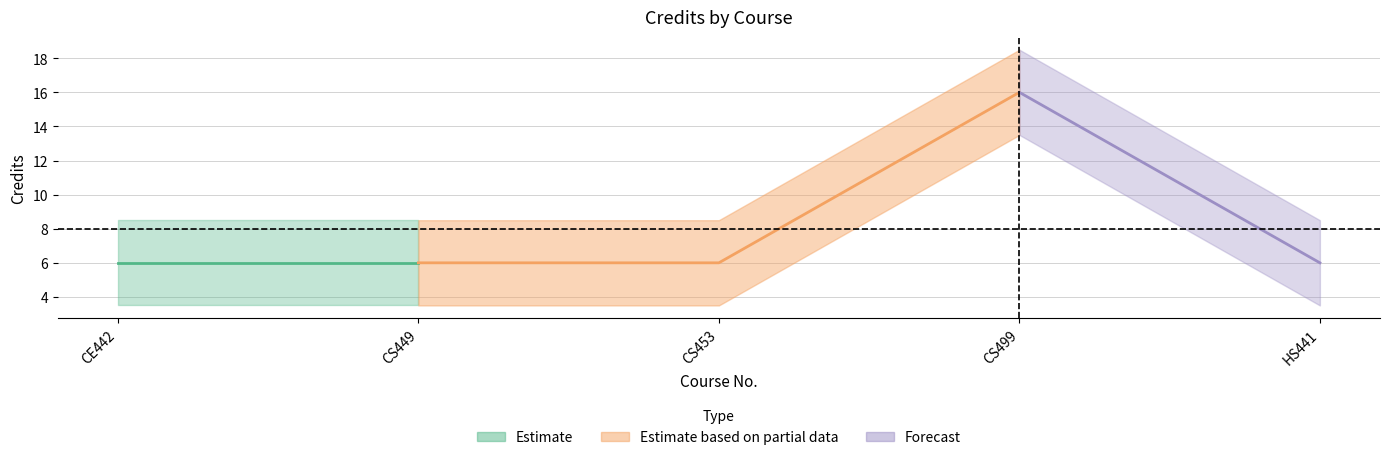

Is this an area chart (filled region under the line)?

No